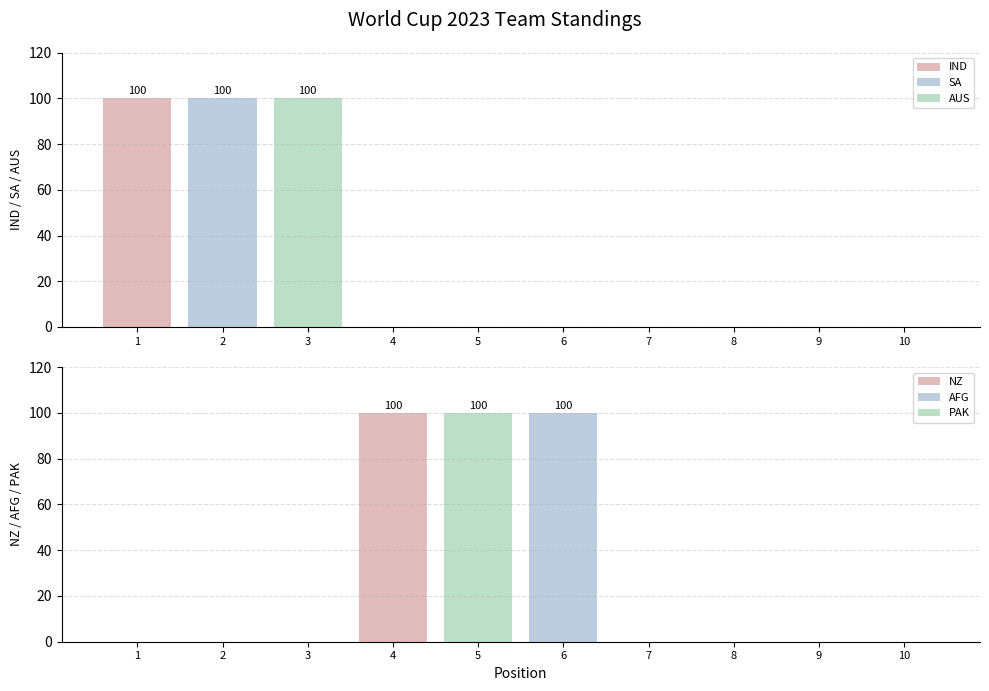

Reading right to left, list all the values displayed in this chart.

IND: 10=0	9=0	8=0	7=0	6=0	5=0	4=0	3=0	2=0	1=100
SA: 10=0	9=0	8=0	7=0	6=0	5=0	4=0	3=0	2=100	1=0
AUS: 10=0	9=0	8=0	7=0	6=0	5=0	4=0	3=100	2=0	1=0
NZ: 10=0	9=0	8=0	7=0	6=0	5=0	4=100	3=0	2=0	1=0
AFG: 10=0	9=0	8=0	7=0	6=100	5=0	4=0	3=0	2=0	1=0
PAK: 10=0	9=0	8=0	7=0	6=0	5=100	4=0	3=0	2=0	1=0